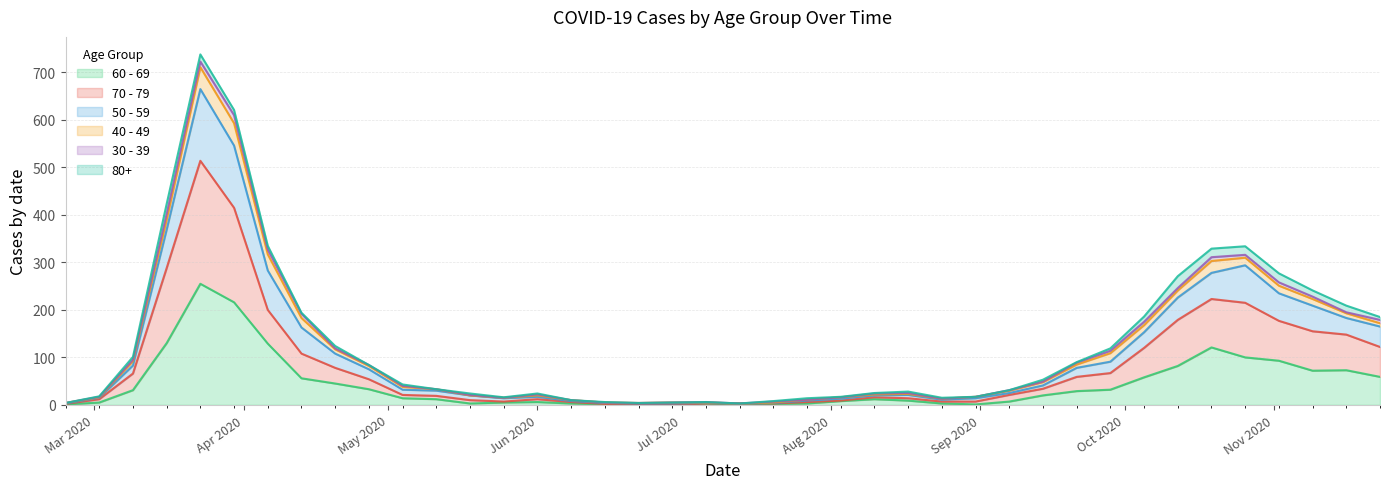

Does the chart have visible grid lines?

Yes